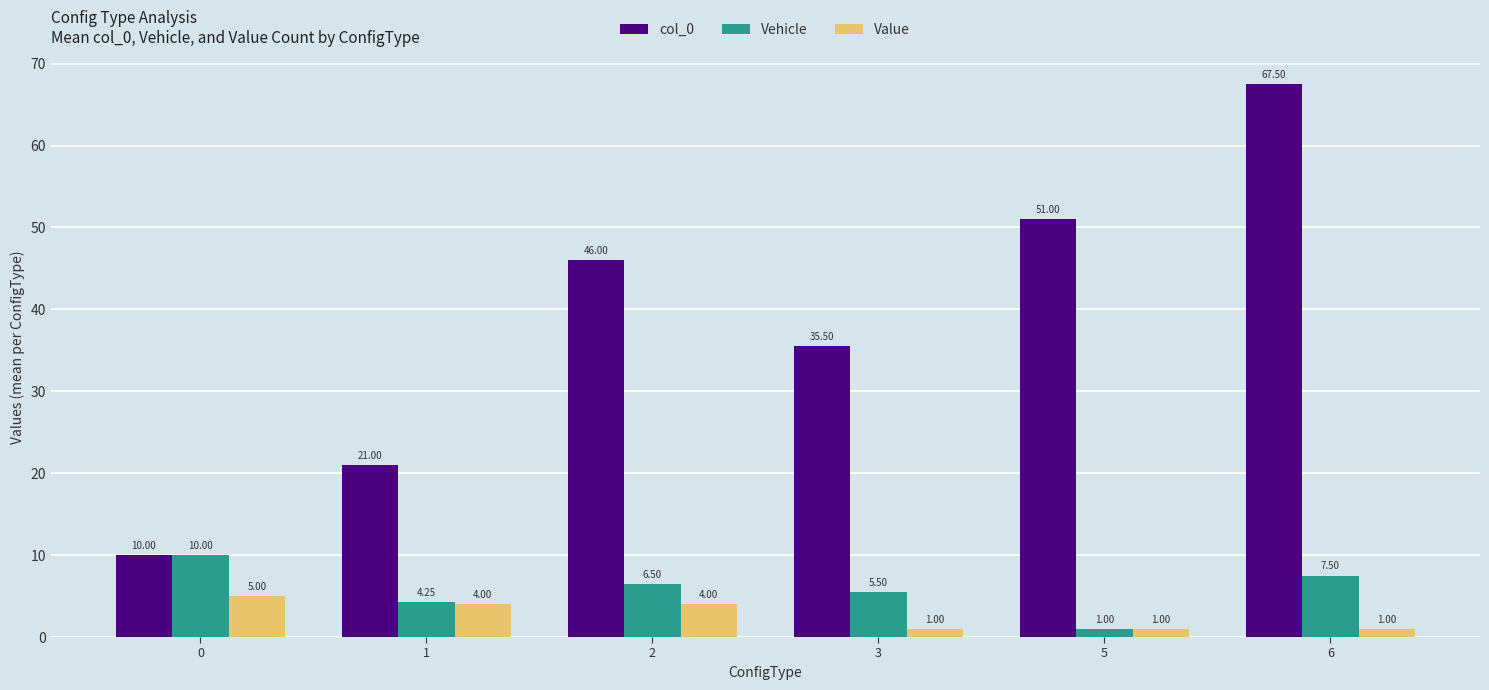

What are all the series names shown in the legend?

col_0, Vehicle, Value